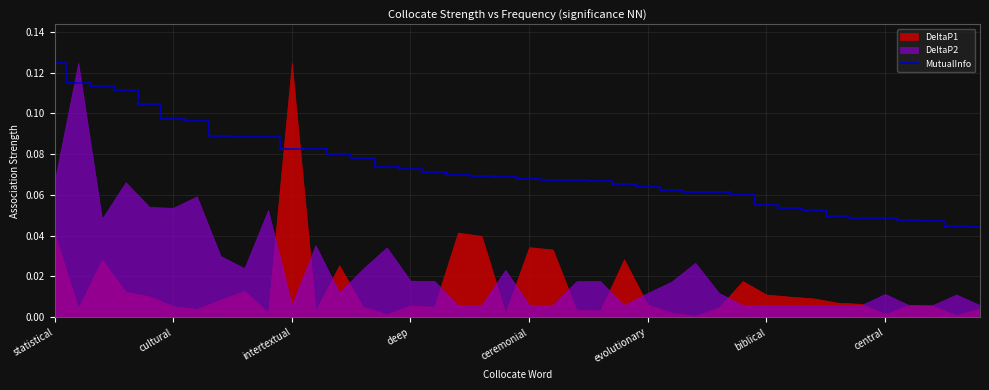

What is the sum of the values at intertextual and 26?

0.2